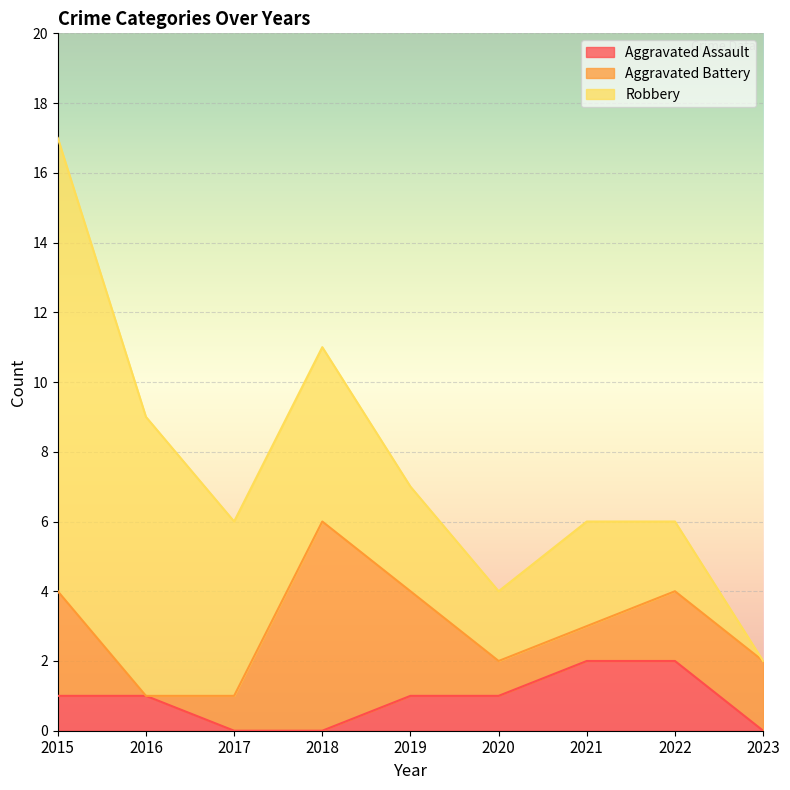

True or false: Aggravated Assault and Robbery intersect in this chart.

False